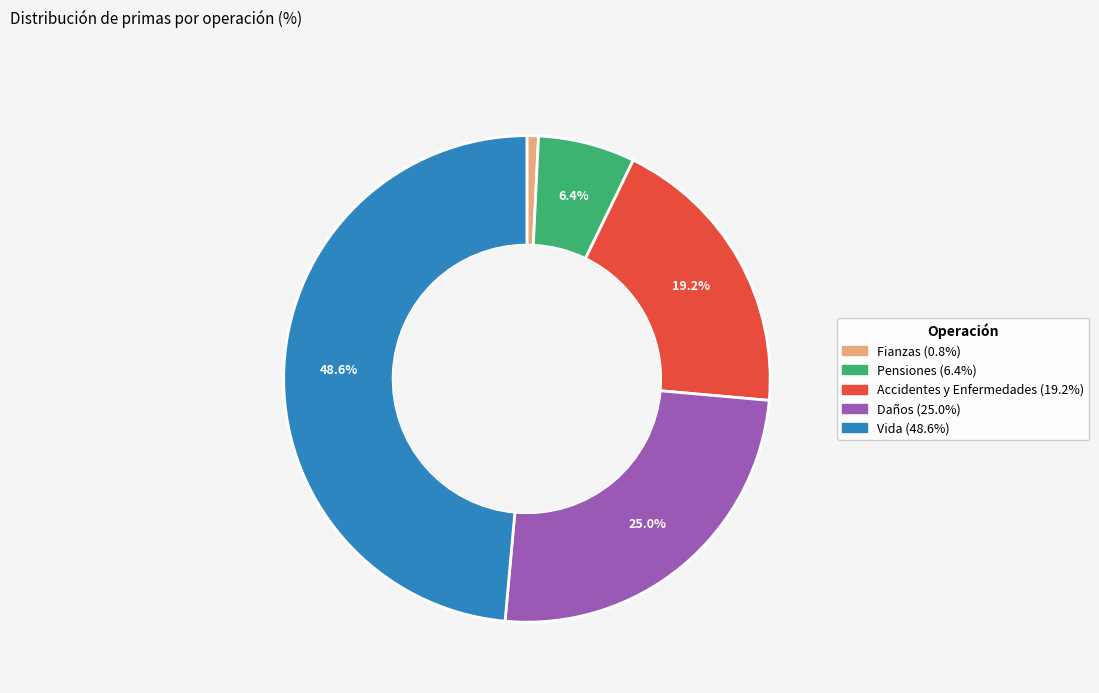

Is there a majority slice in this chart?

No